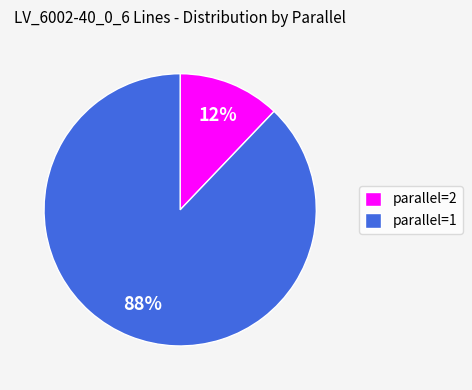

Which category has the smallest portion of the pie?

parallel=2